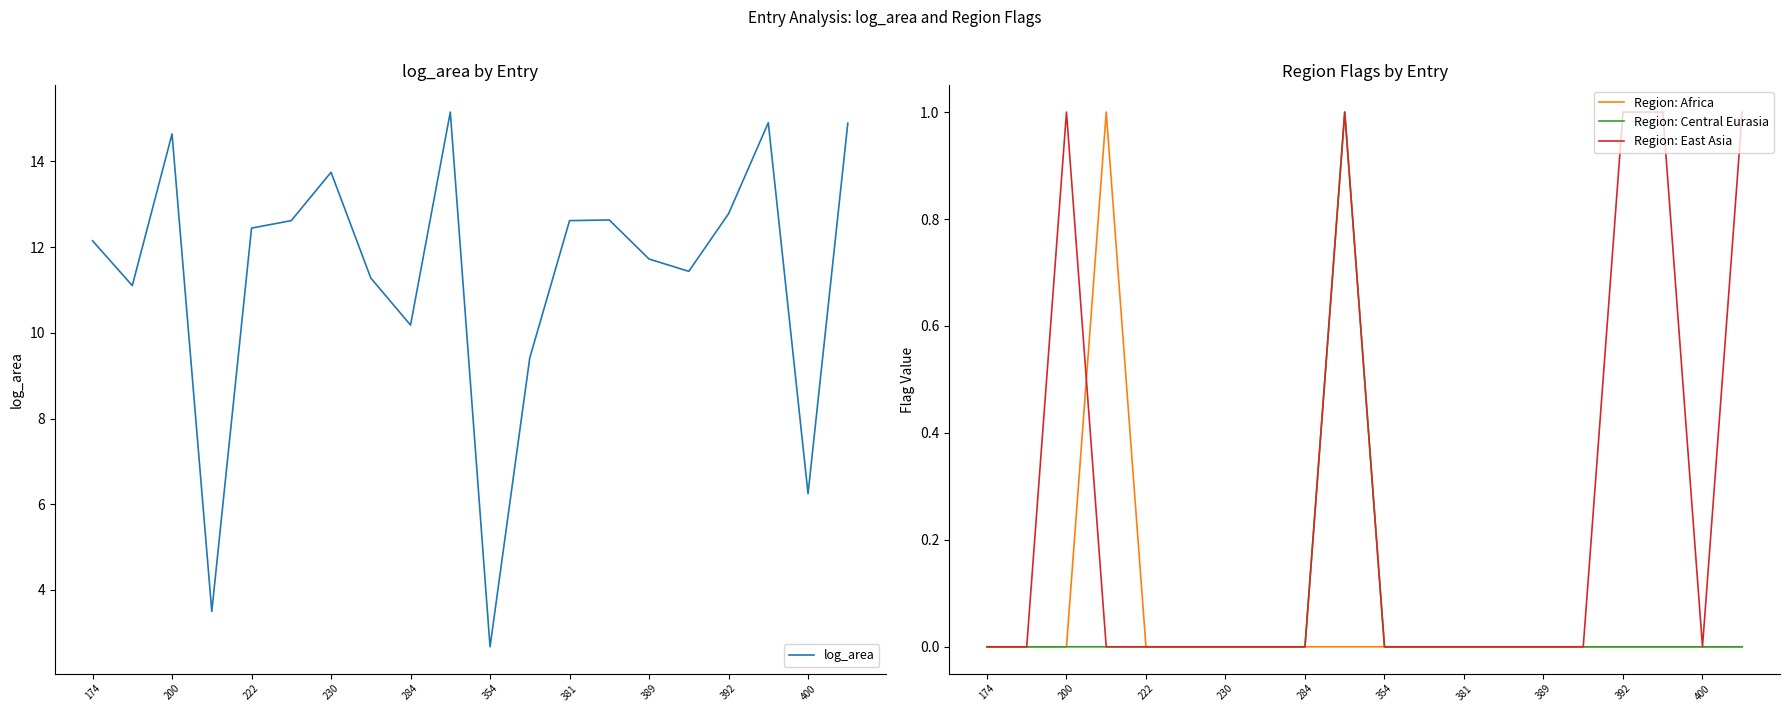

True or false: Region: East Asia has a value of 0 at 381.

True